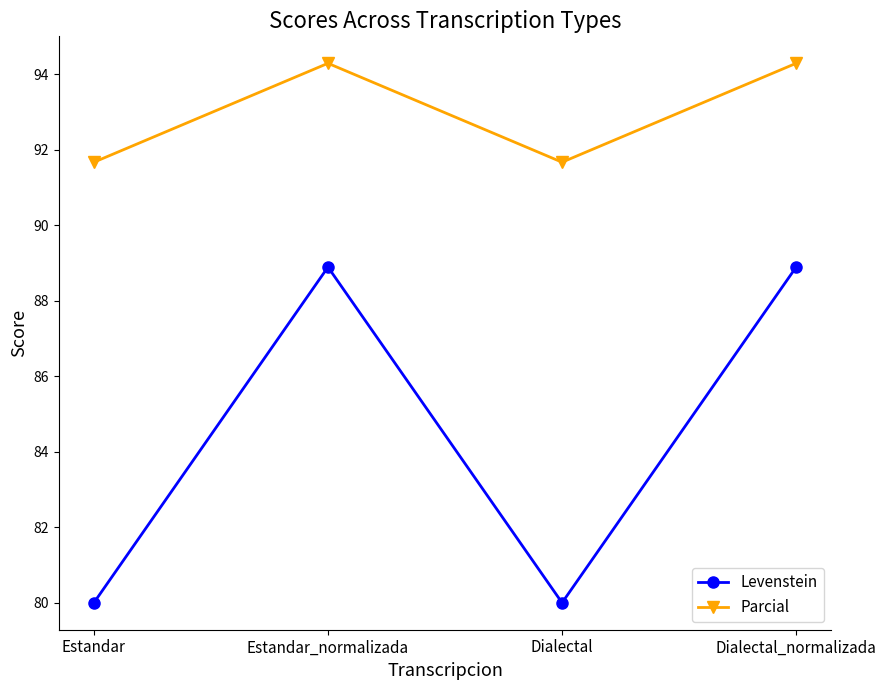

What is the label of the 3rd point from the right?

Estandar_normalizada